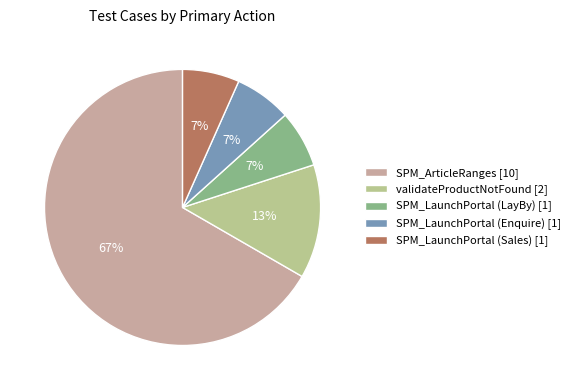

To the nearest percent, what portion does SPM_LaunchPortal (LayBy) represent?

7%